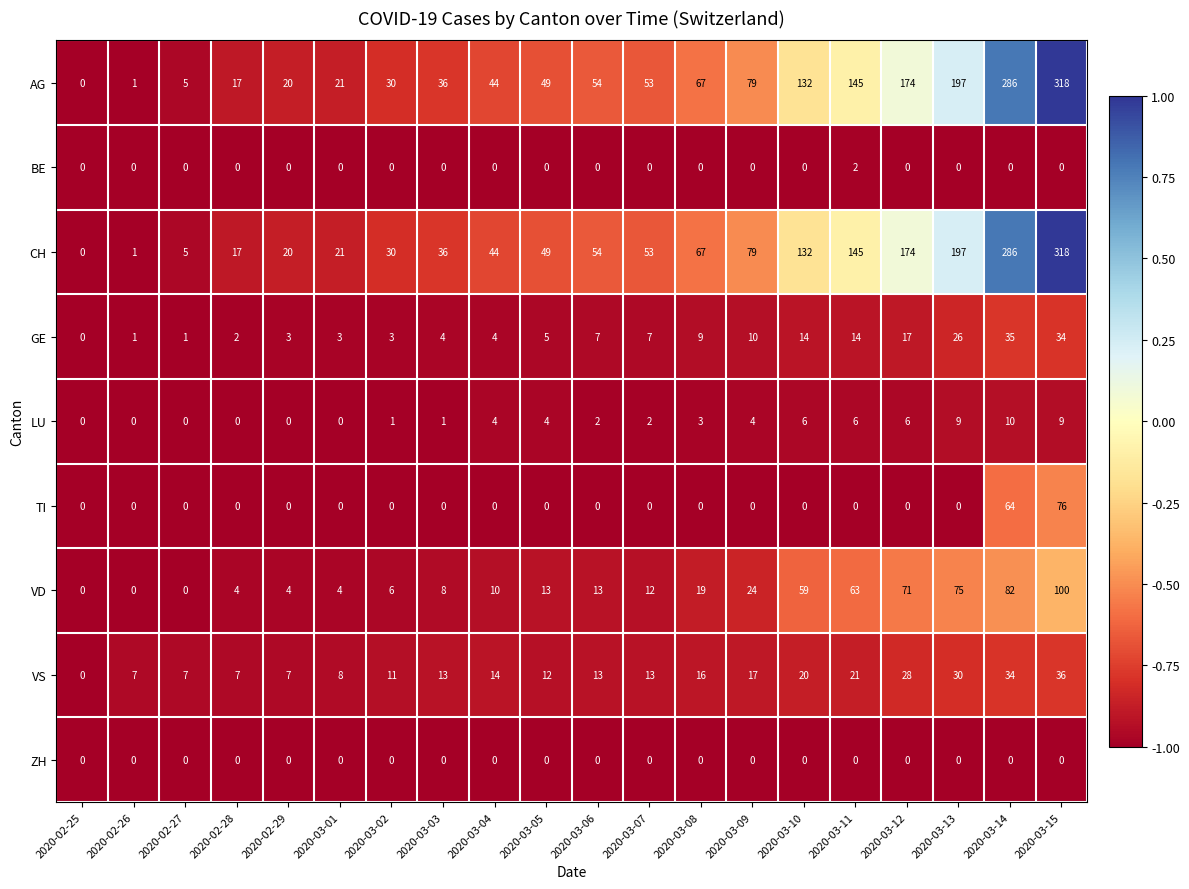

What is the difference between the second highest and minimum values in the TI series?

64